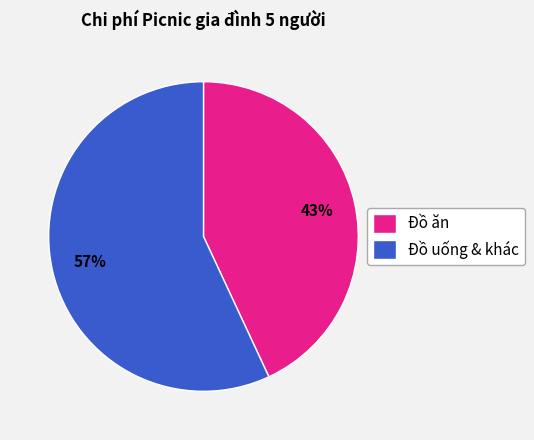

To the nearest percent, what portion does Đồ uống & khác represent?

57%